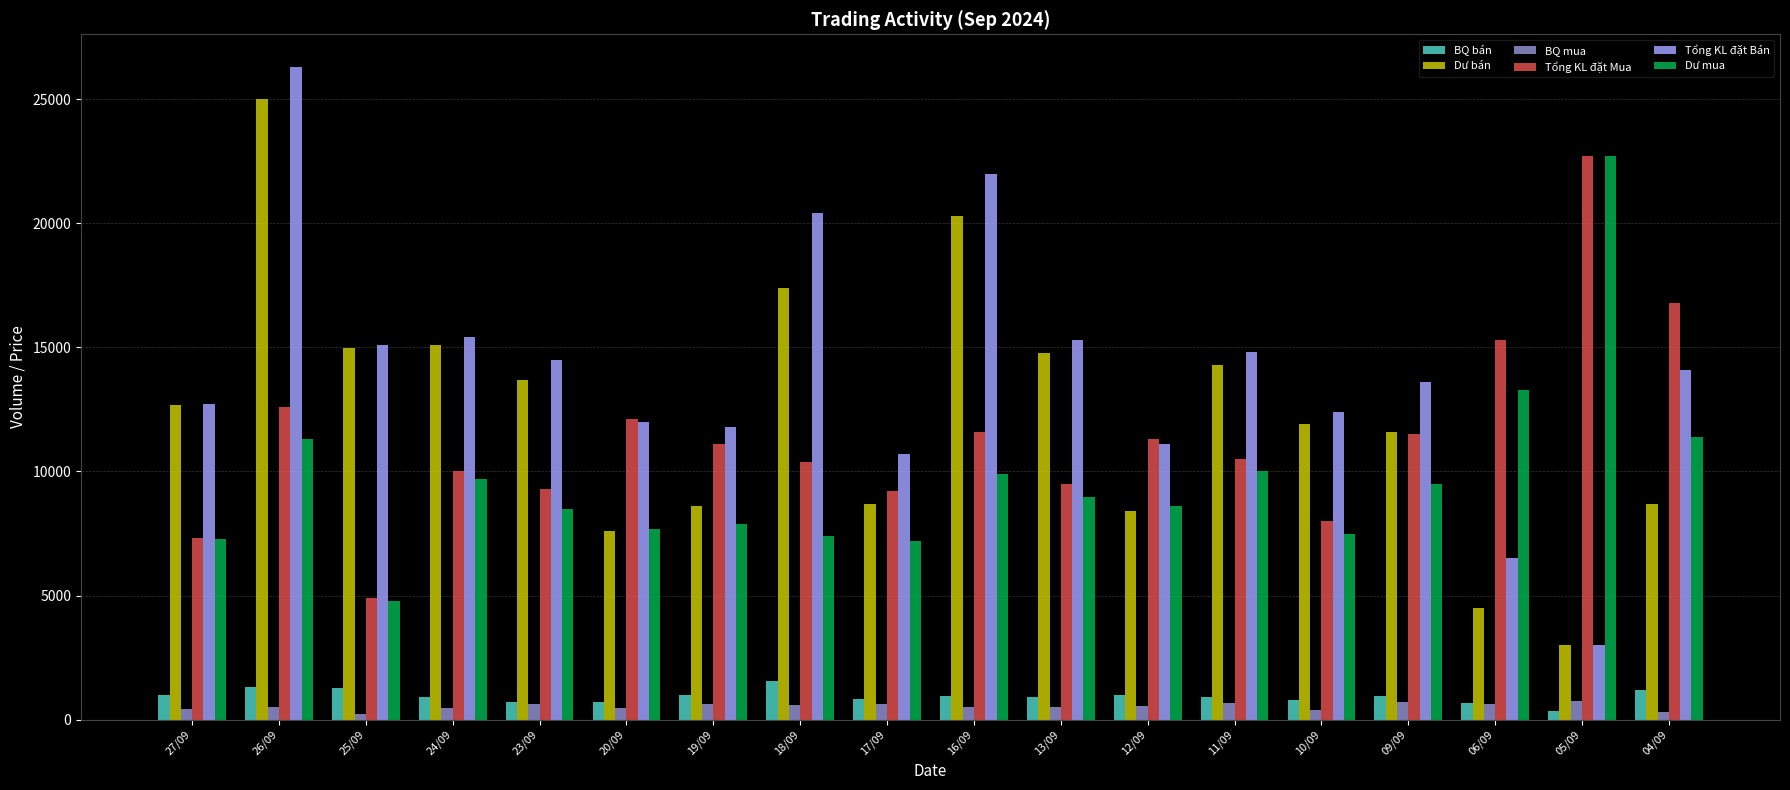

Which series changed the most between 17/09 and 04/09?

Tổng KL đặt Mua